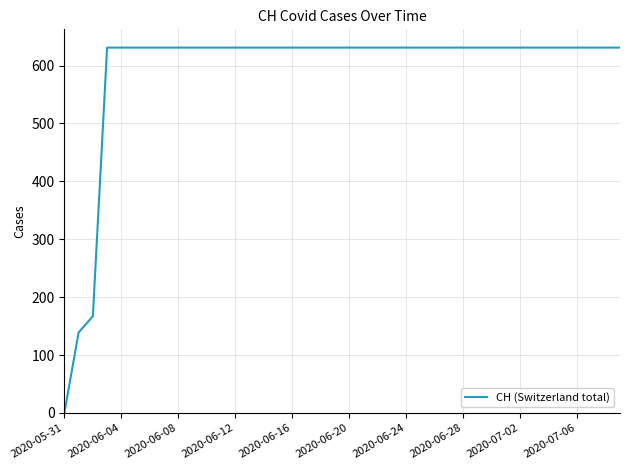

Count the number of categories in the chart.

40